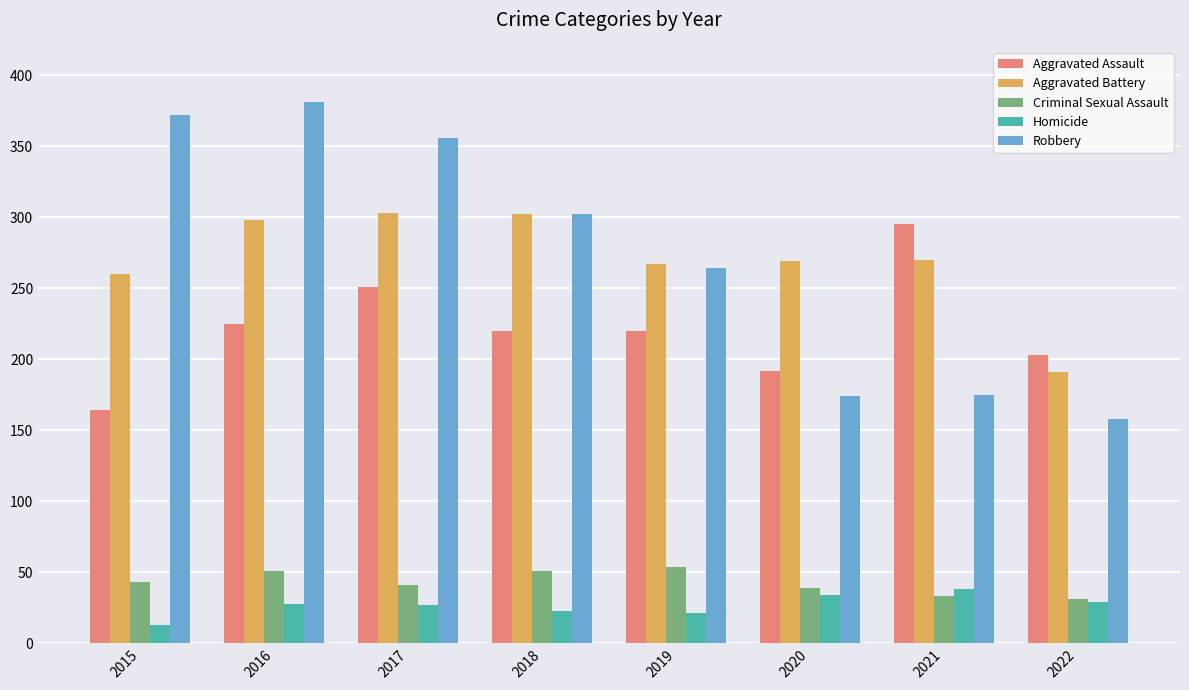

True or false: Criminal Sexual Assault has a value of 41 at 2017.

True